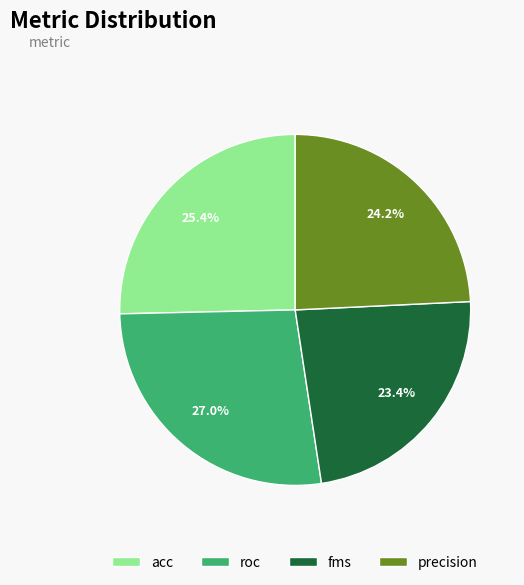

Does roc account for over 50% of the chart?

No